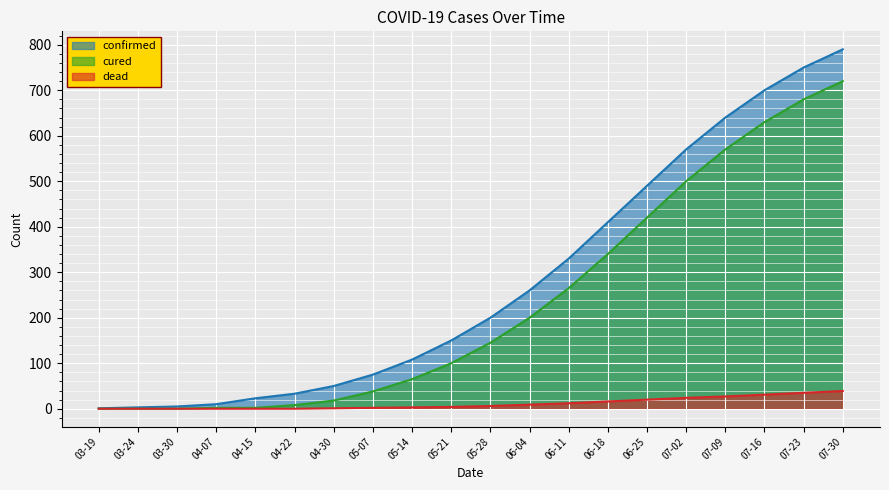

Rank the series by their average value, from lowest to highest.

dead, cured, confirmed